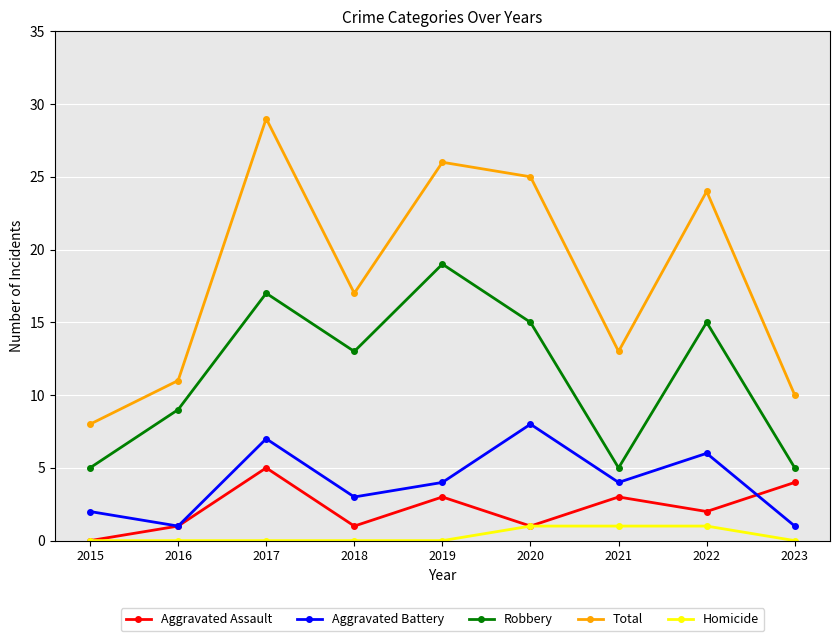

What is the difference between the highest and lowest values at 2021?

12